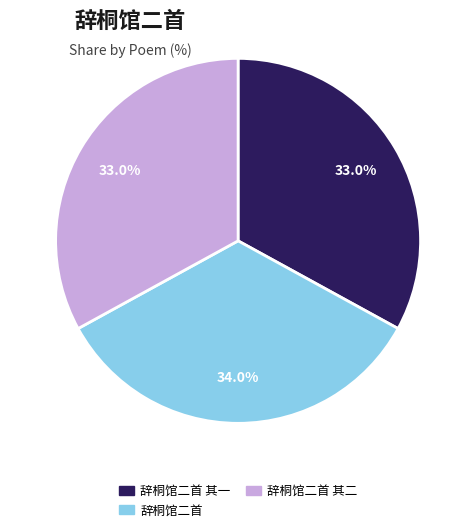

How many slices are in this pie chart?

3